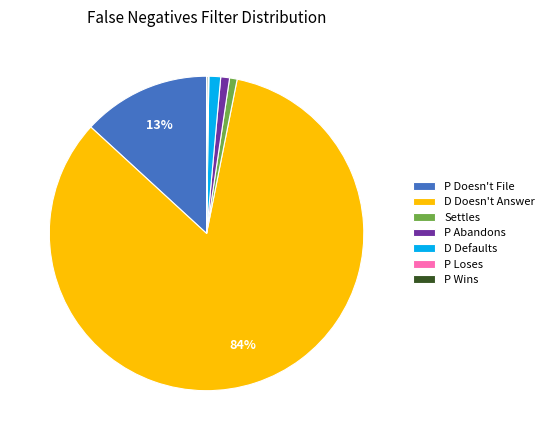

To the nearest percent, what is the average slice percentage?

14%